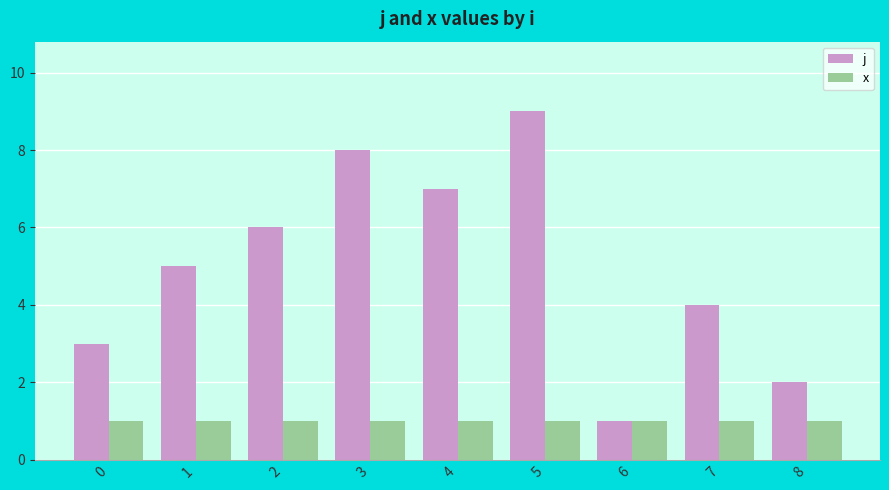

How many values in the j series are below 5?

4